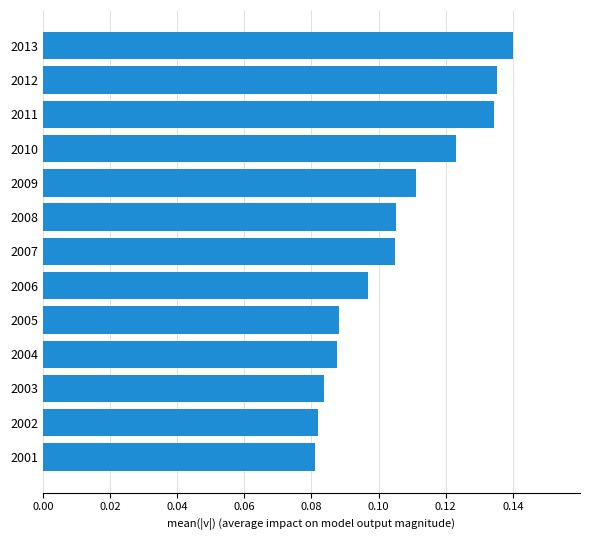

Which label corresponds to the largest value in the chart?

2013